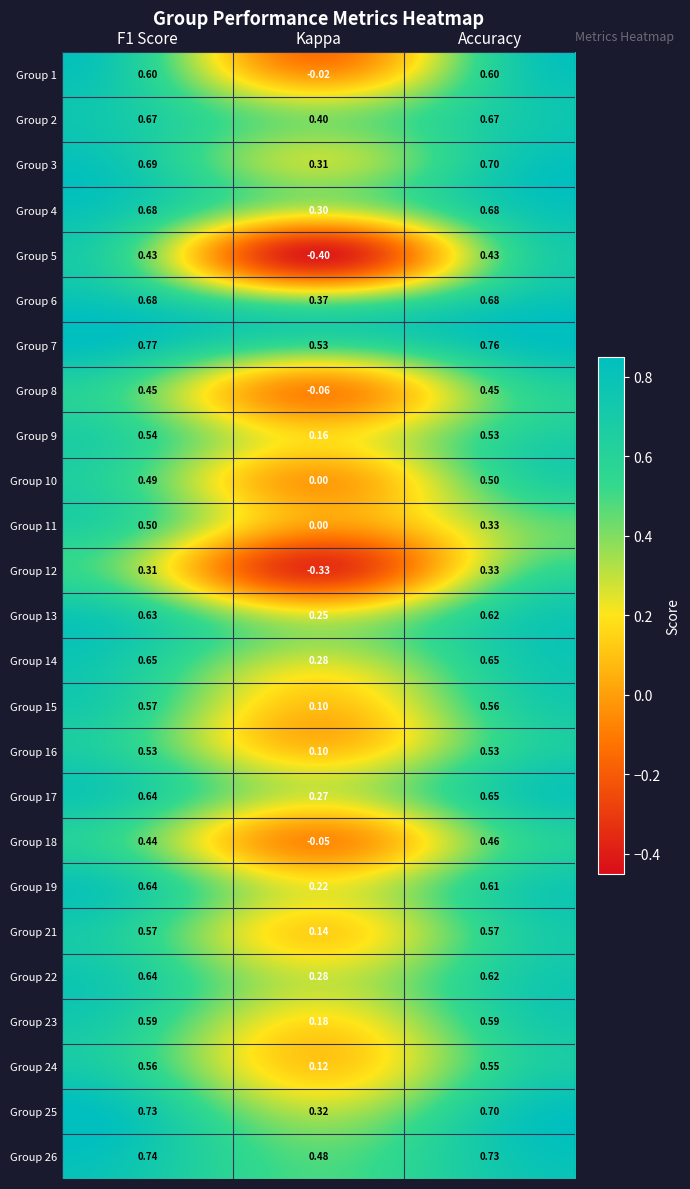

At which label is Group 24 closest to 0?

Kappa